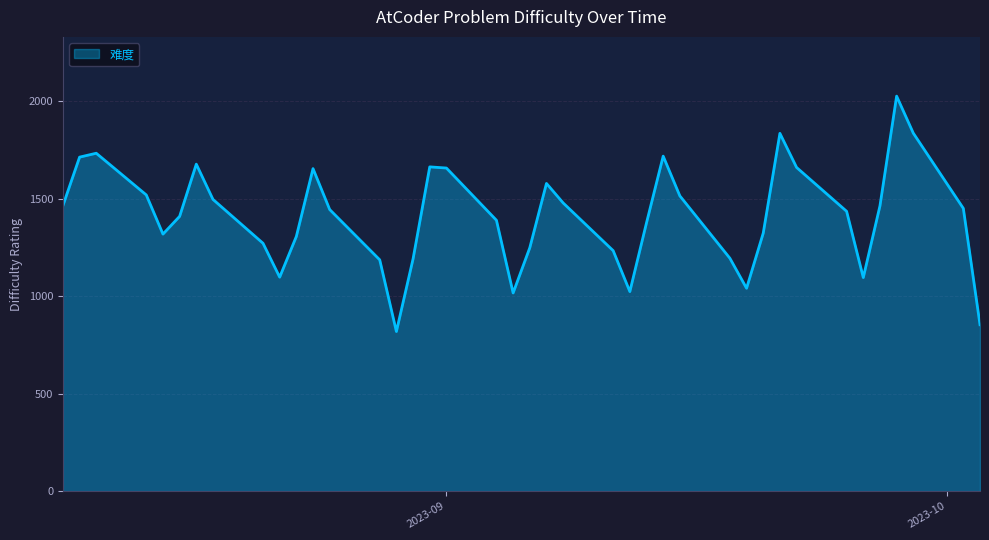

Does the chart have visible grid lines?

Yes